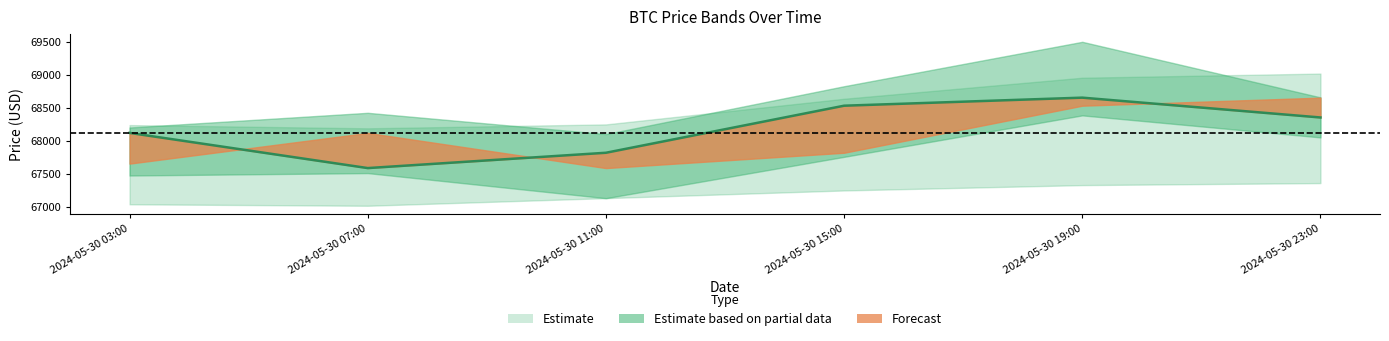

Does the chart have visible grid lines?

No